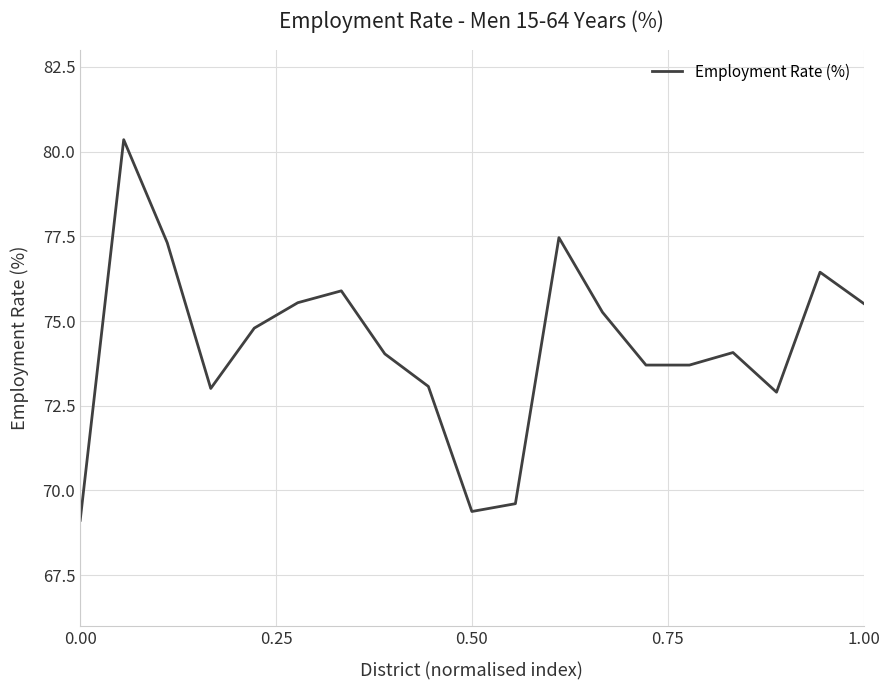

What is the sum of all values?

1411.2